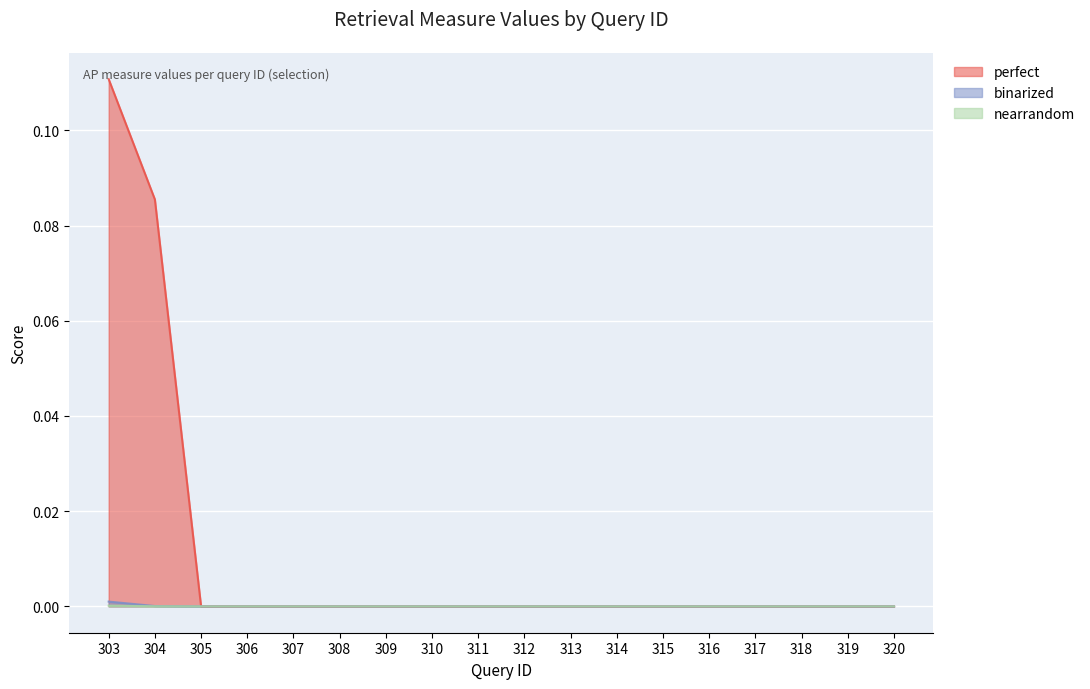

How many values in nearrandom are above zero?

2